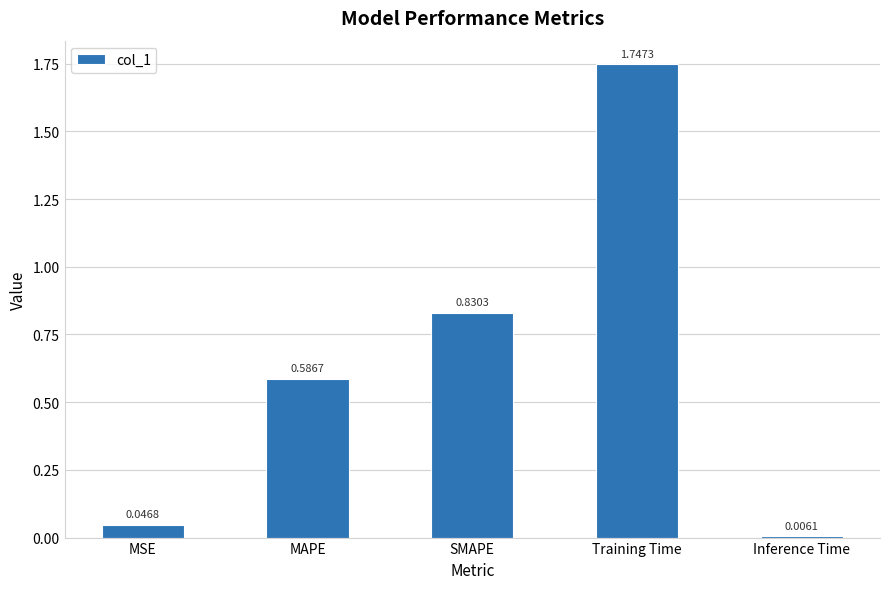

List the labels in order of value, smallest first.

Inference Time, MSE, MAPE, SMAPE, Training Time